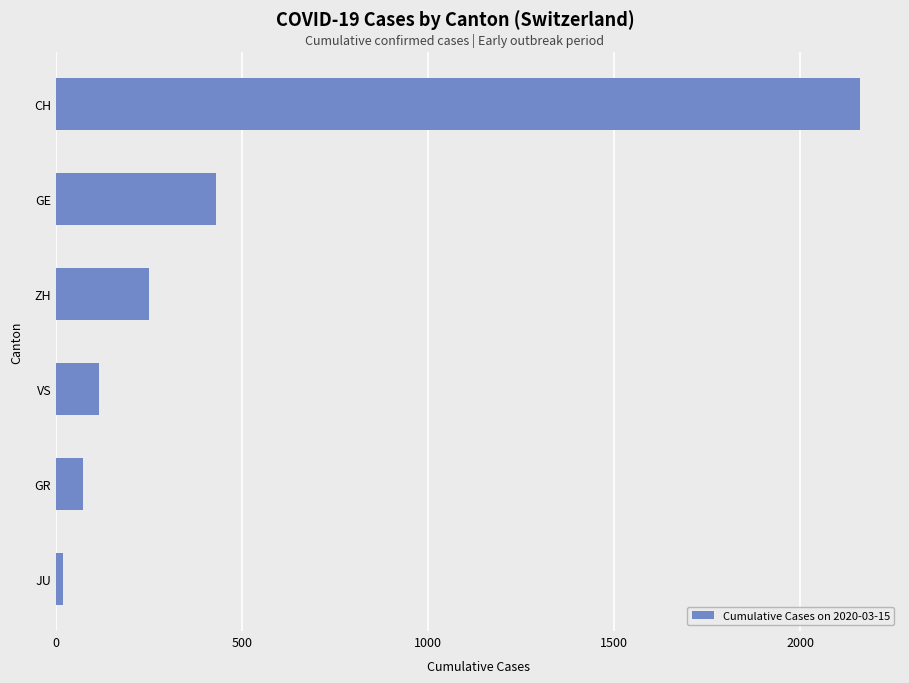

What is the minimum value shown in the chart?

19